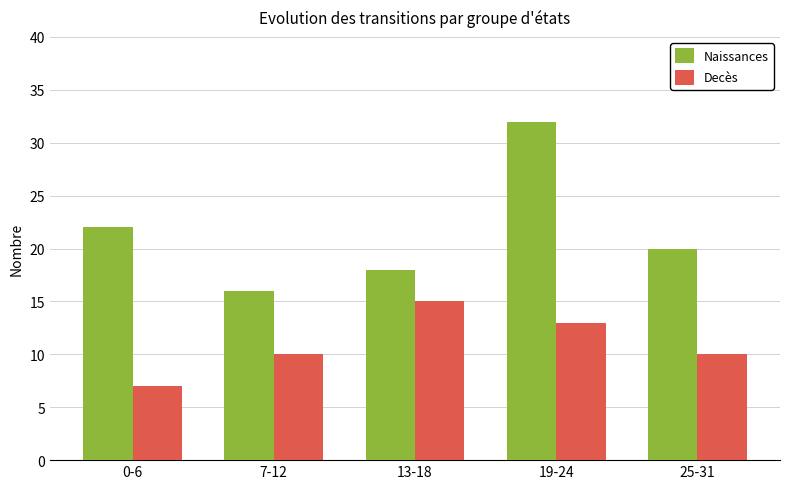

What is the label of the 1st bar from the left?

0-6